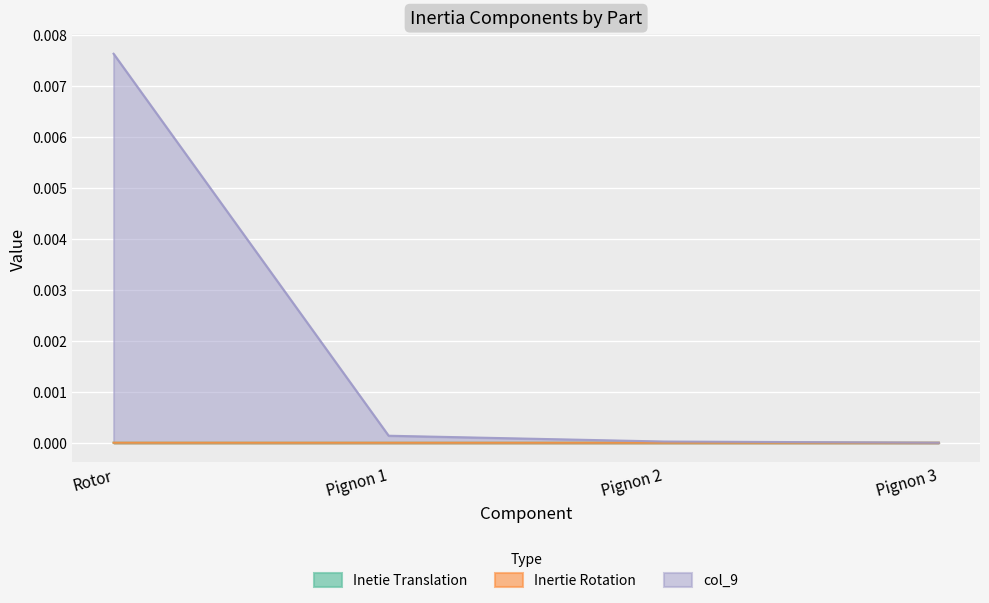

What position from the left is Pignon 3?

4